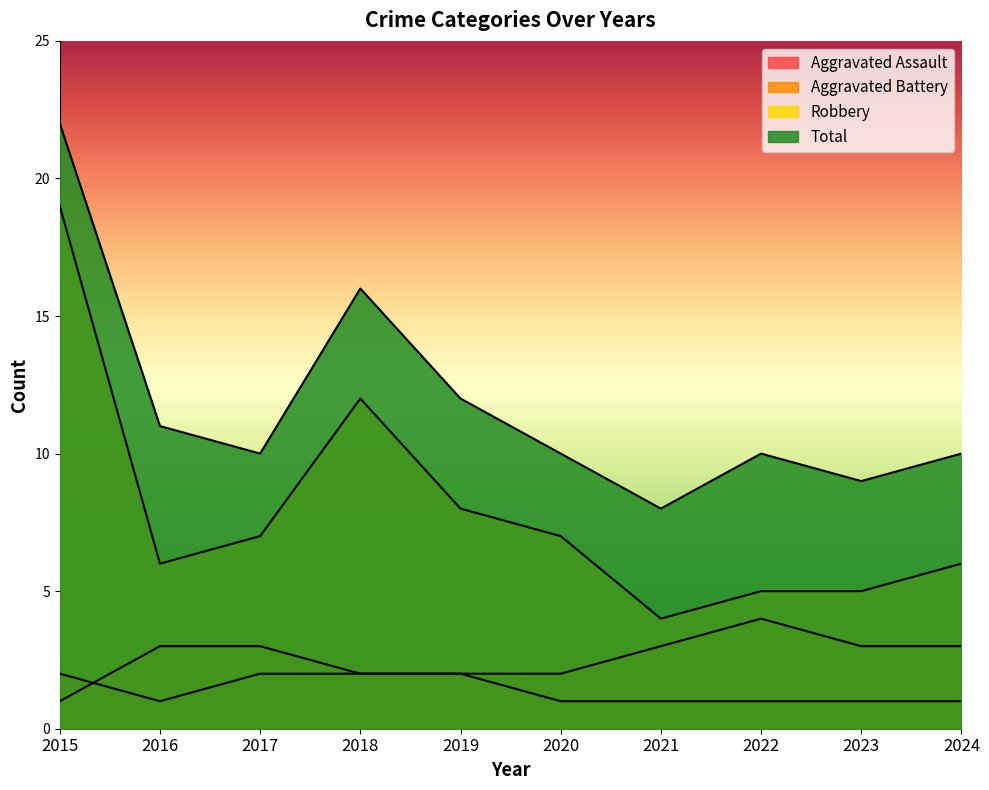

What is the total value across all series at 2023?

18